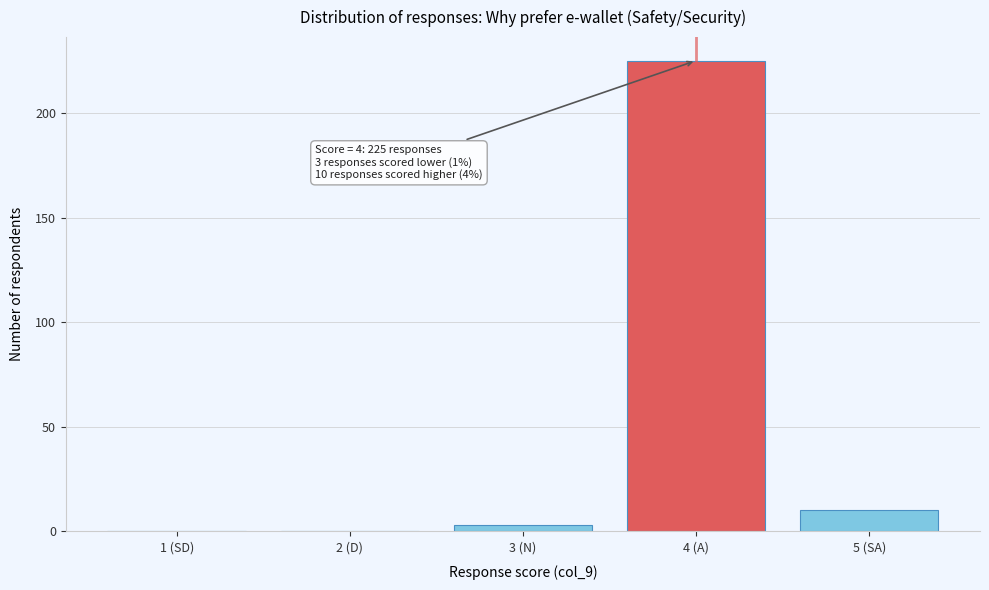

Reading left to right, extract all data points from this chart.

1 (SD)=0	2 (D)=0	3 (N)=3	4 (A)=225	5 (SA)=10